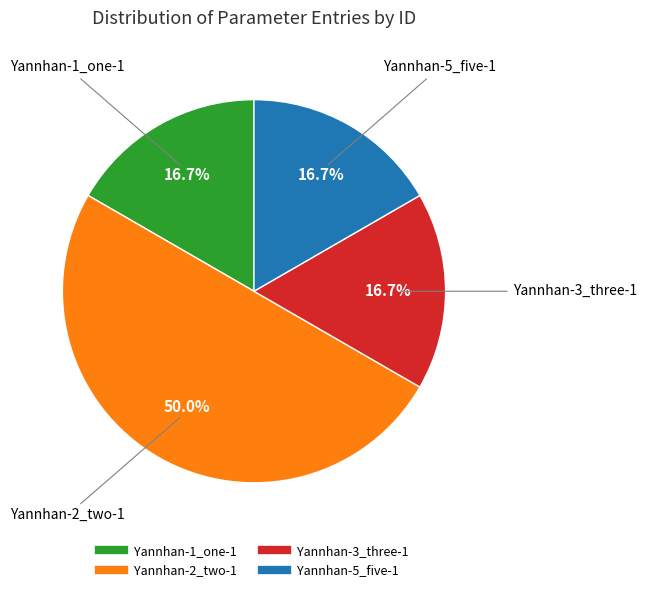

Which slice is the largest?

Yannhan-2_two-1